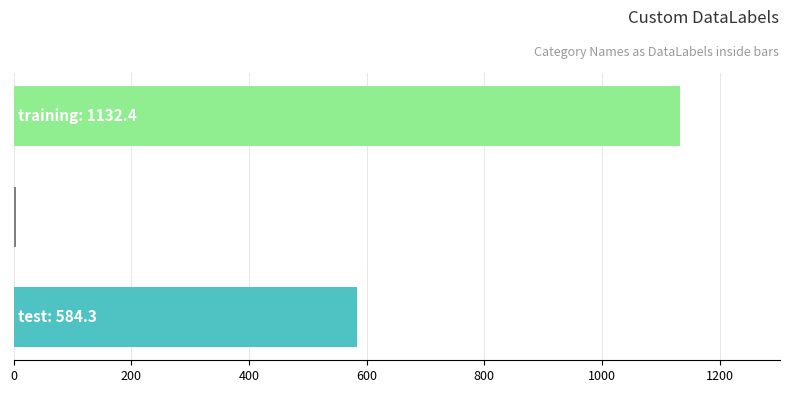

What is the greatest value displayed?

1132.4